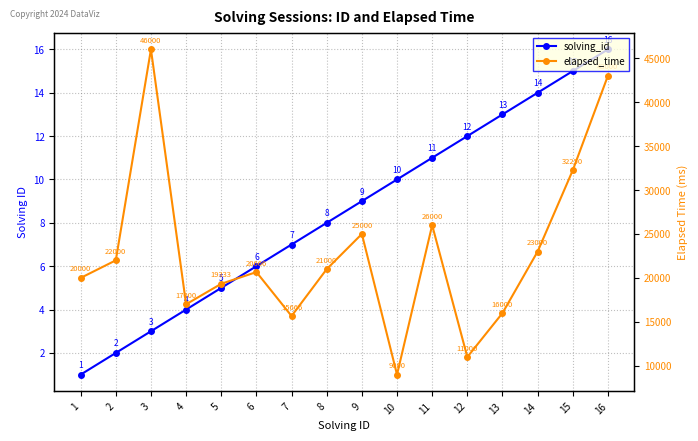

True or false: elapsed_time and solving_id intersect in this chart.

False